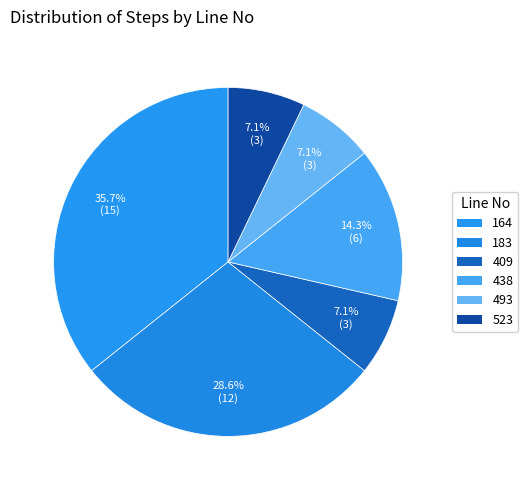

Count the number of slices in the pie.

6